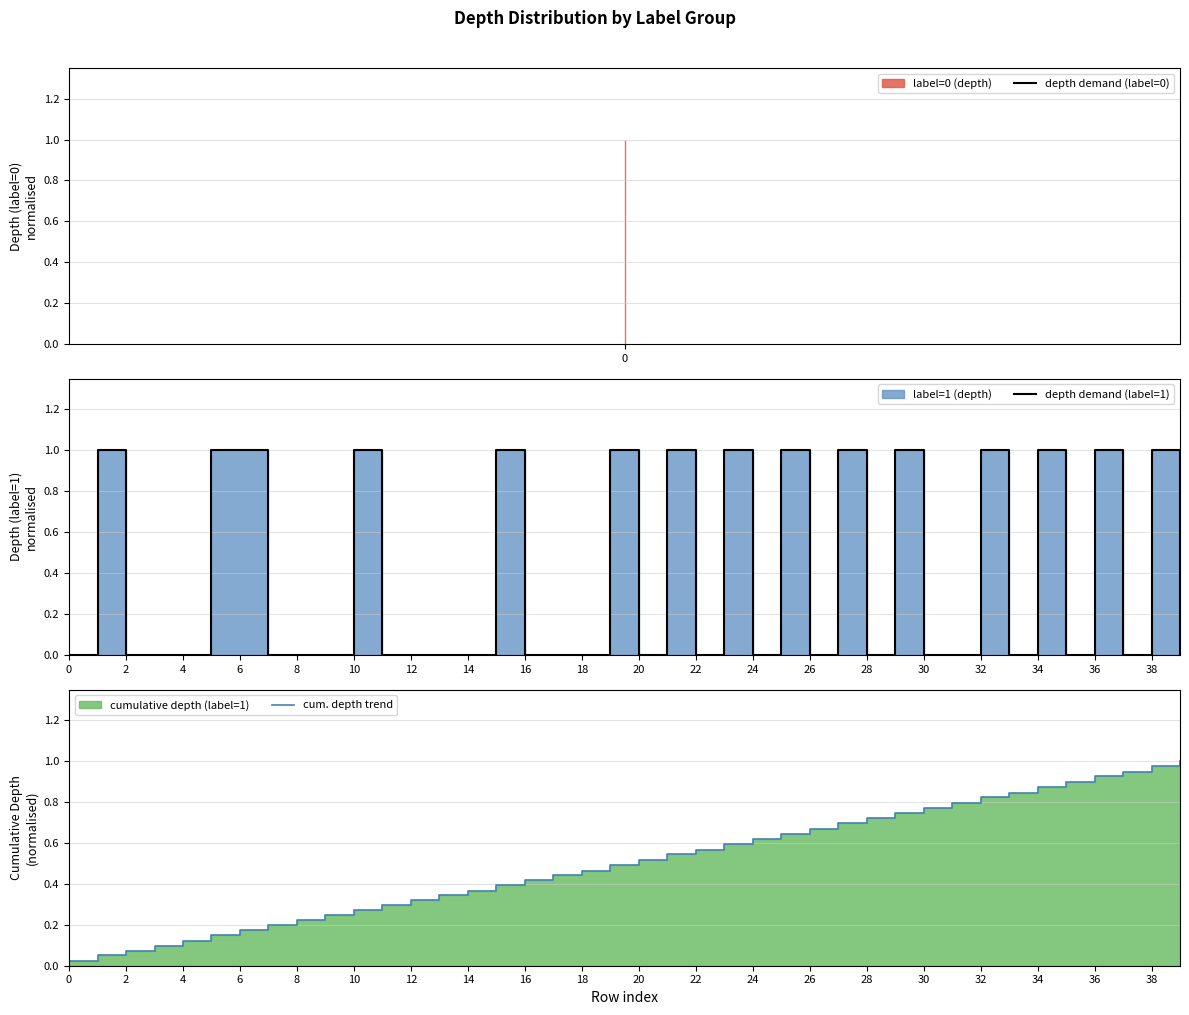

What is the value of the cum. depth trend point at the 35th from the left?

0.9